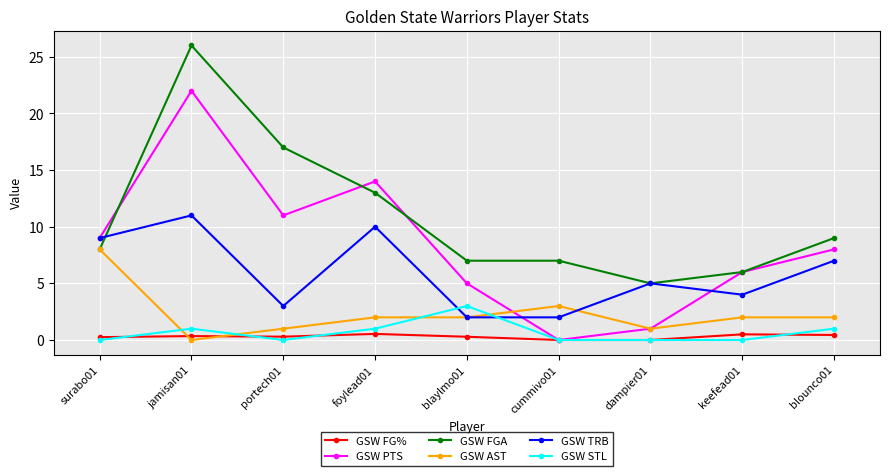

Which series changed the most between foylead01 and blounco01?

GSW PTS